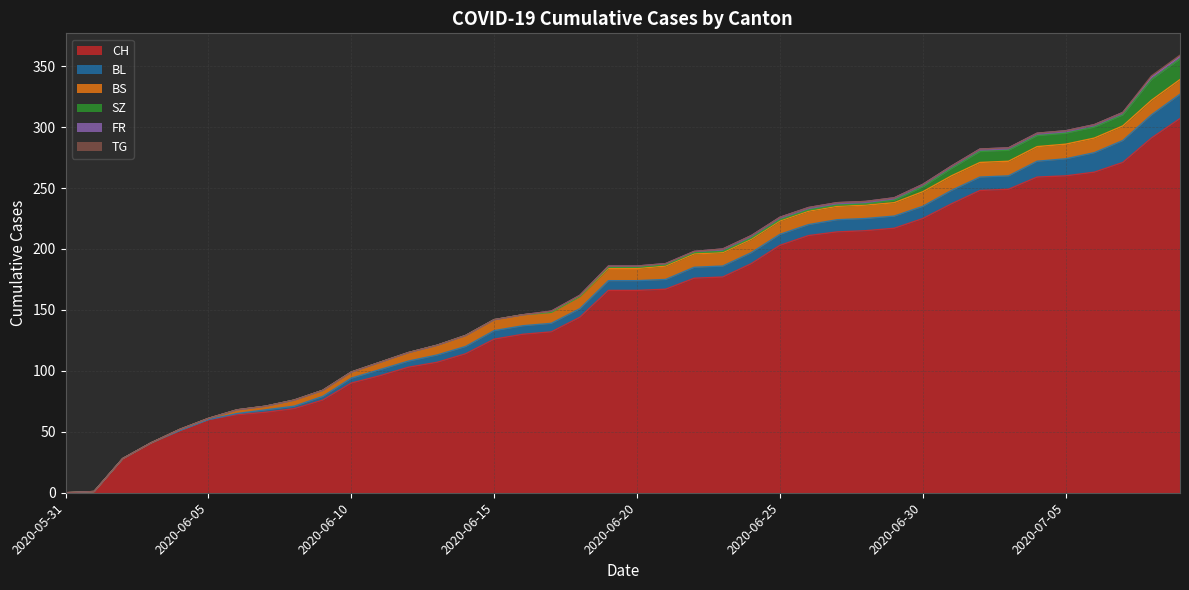

Is it true that TG equals 1 at 2020-07-09?

True